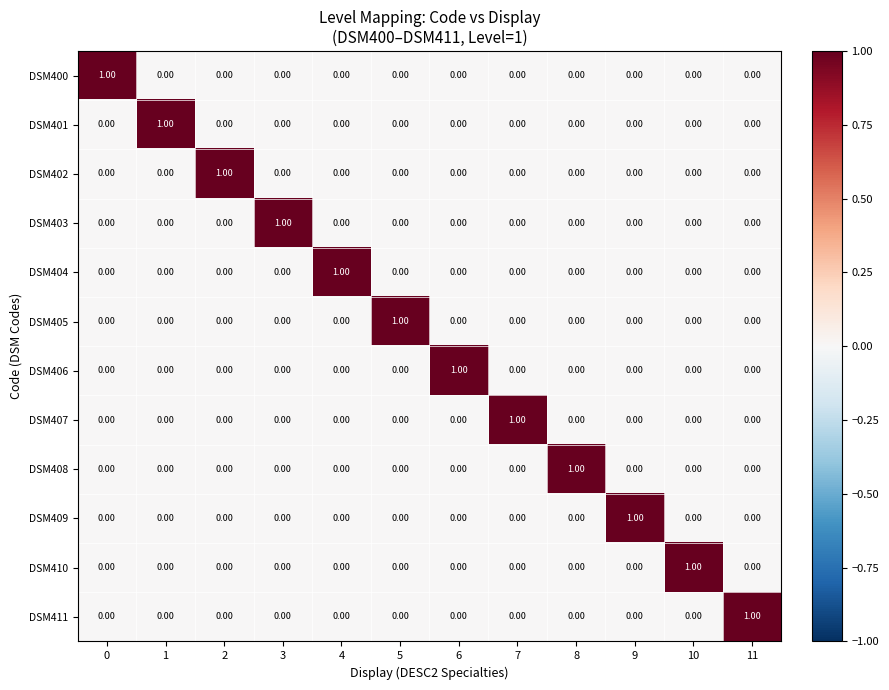

At how many categories does at least one series exceed 0?

12